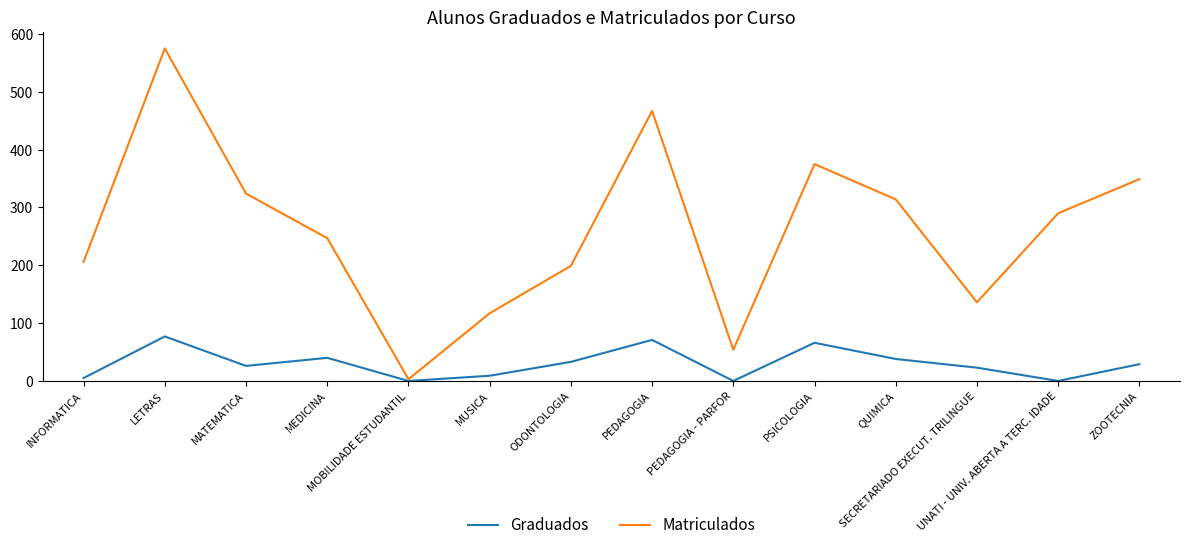

Is it true that Matriculados equals 247 at MEDICINA?

True